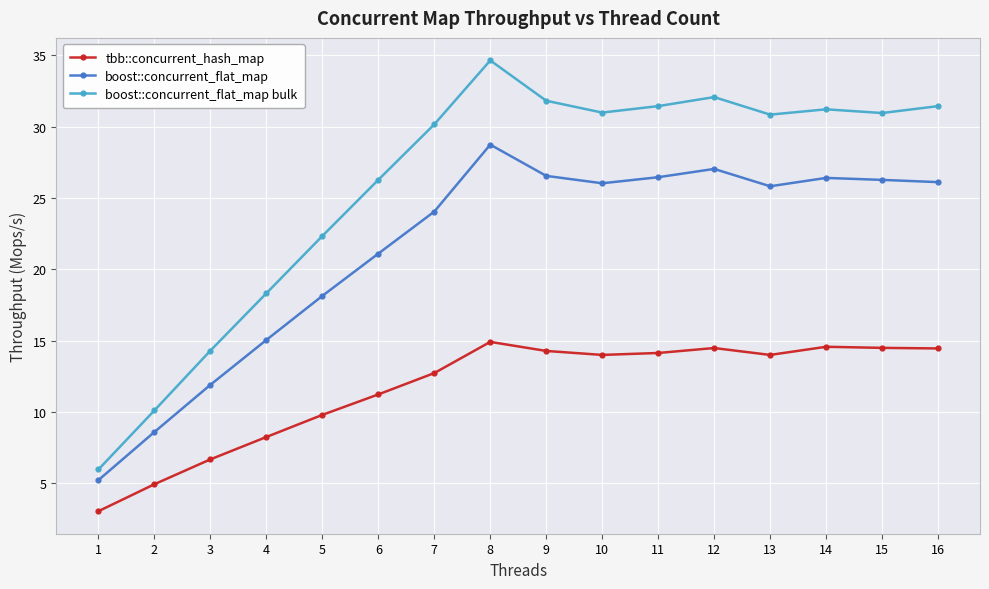

True or false: tbb::concurrent_hash_map has a value of 22.1 at 15.

False